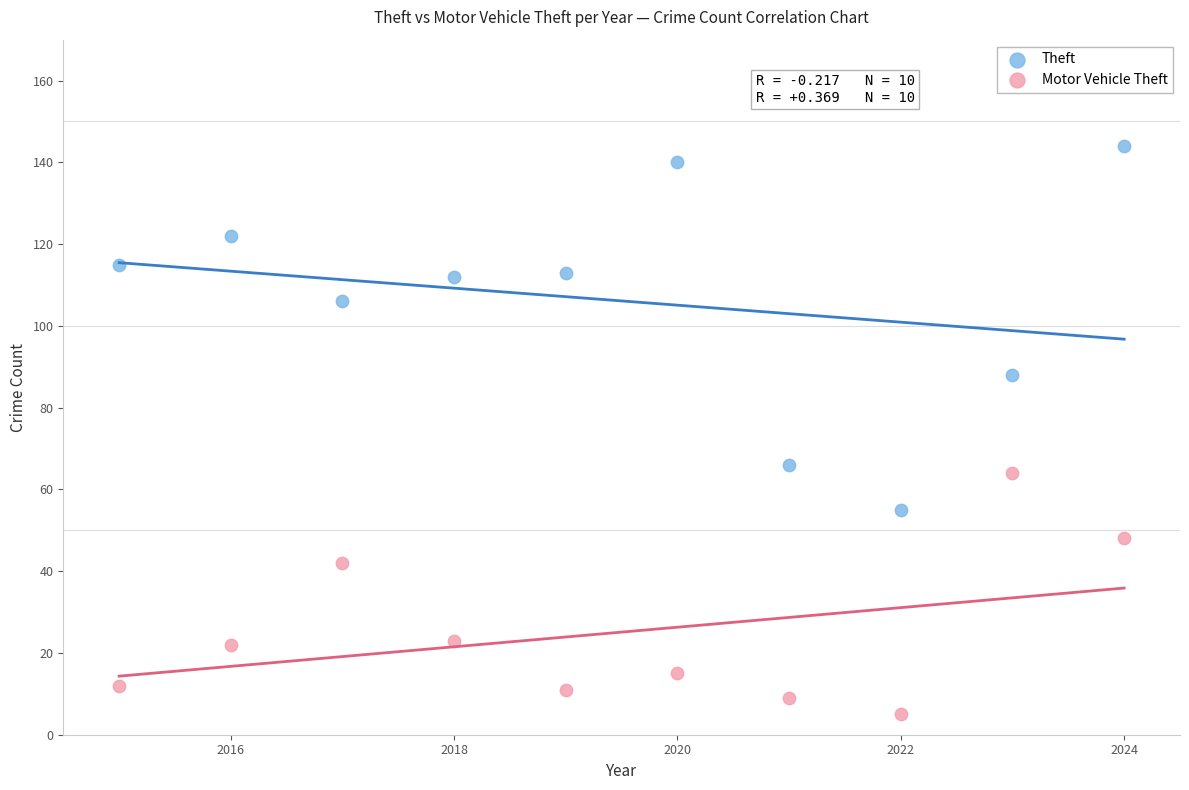

In the Theft series, what Y value is closest to 99?

106